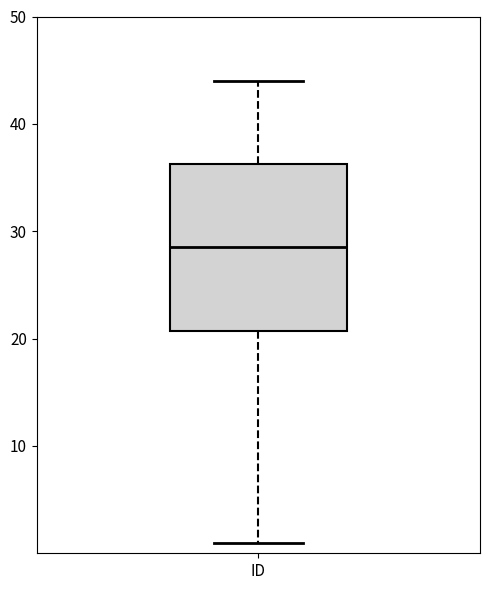

Where does the median line of the box for ID sit on the y-axis? The values are not printed on the chart, so give them approximately, as read against the axis.

29